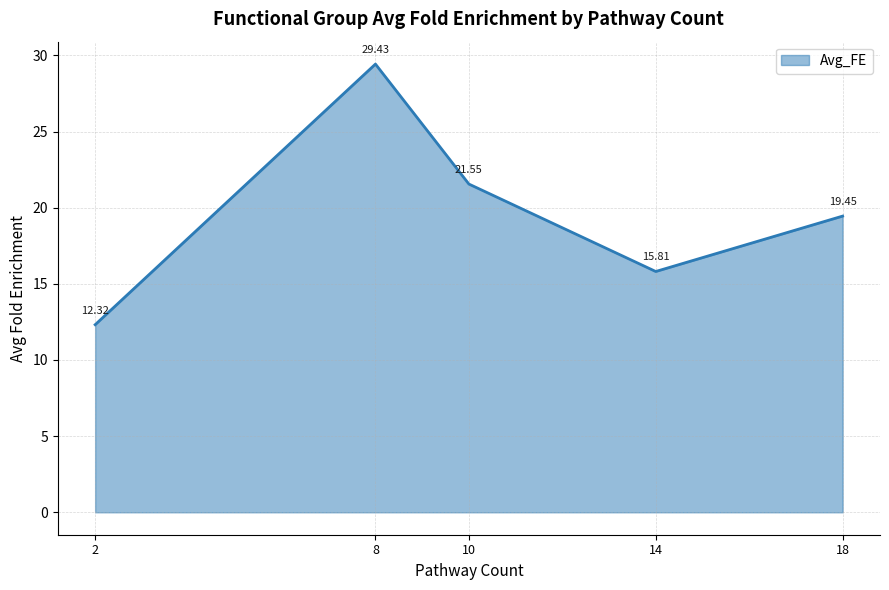

Where is the first local minimum?

14